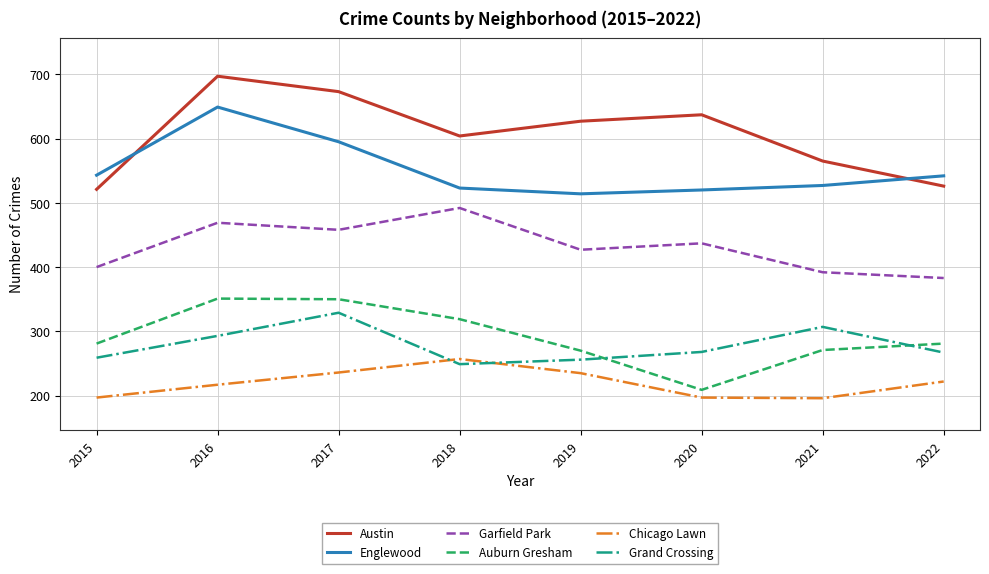

The value of Garfield Park at 2018 is 492. True or false?

True